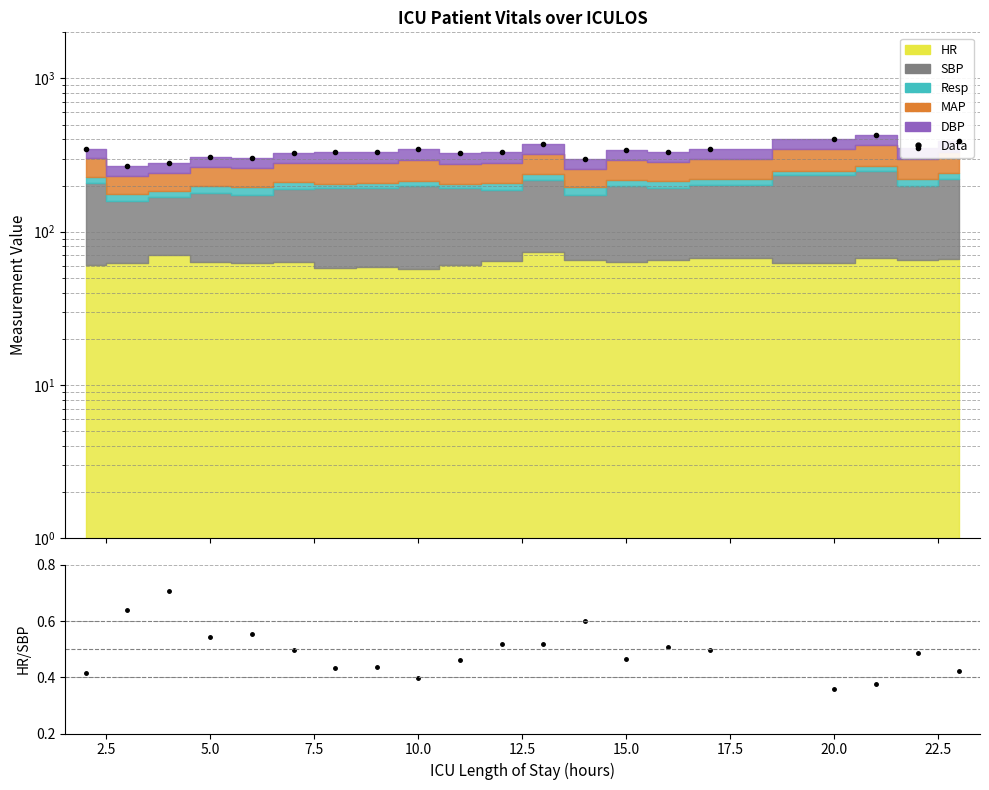

What is the sum of all values?

6762.0